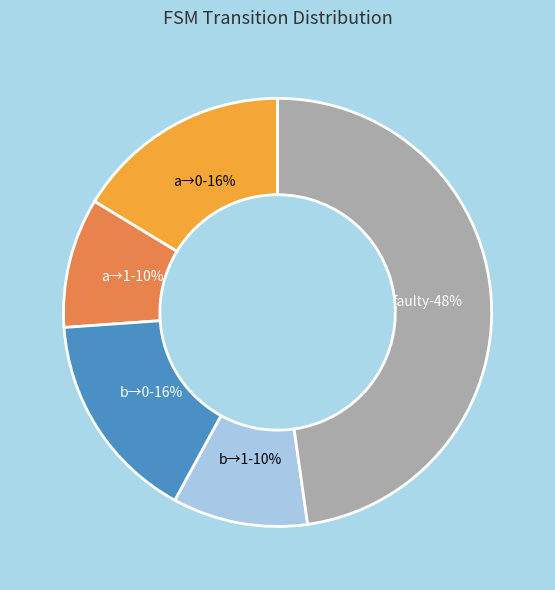

Between input a (1) and input b (0), which is larger?

input b (0)